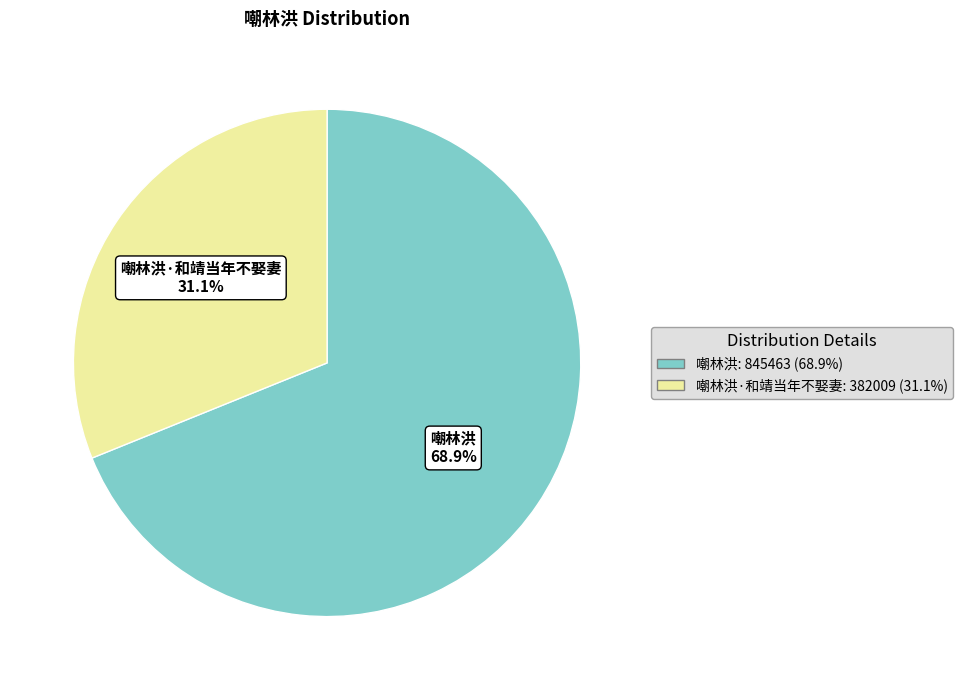

Combined, do 嘲林洪·和靖当年不娶妻 and 嘲林洪 account for over 50%?

Yes